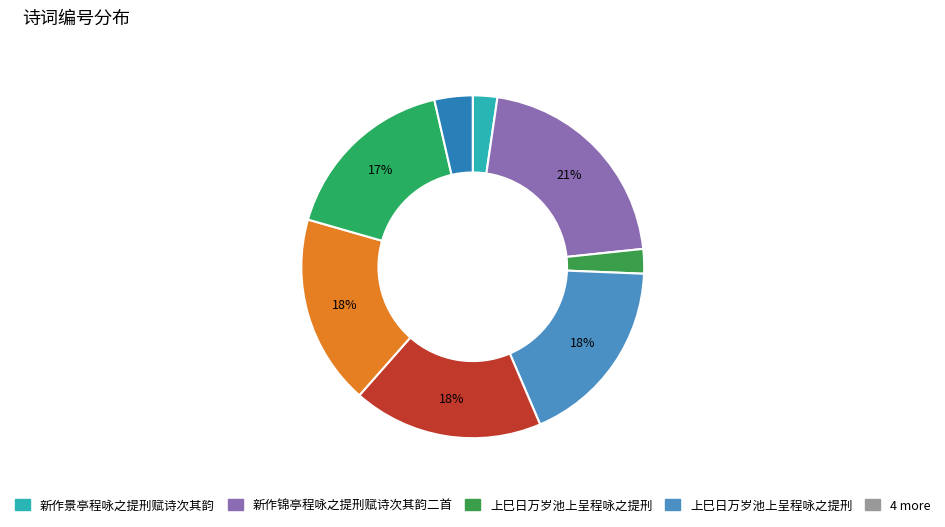

Which slice is the smallest?

新作景亭程咏之提刑赋诗次其韵